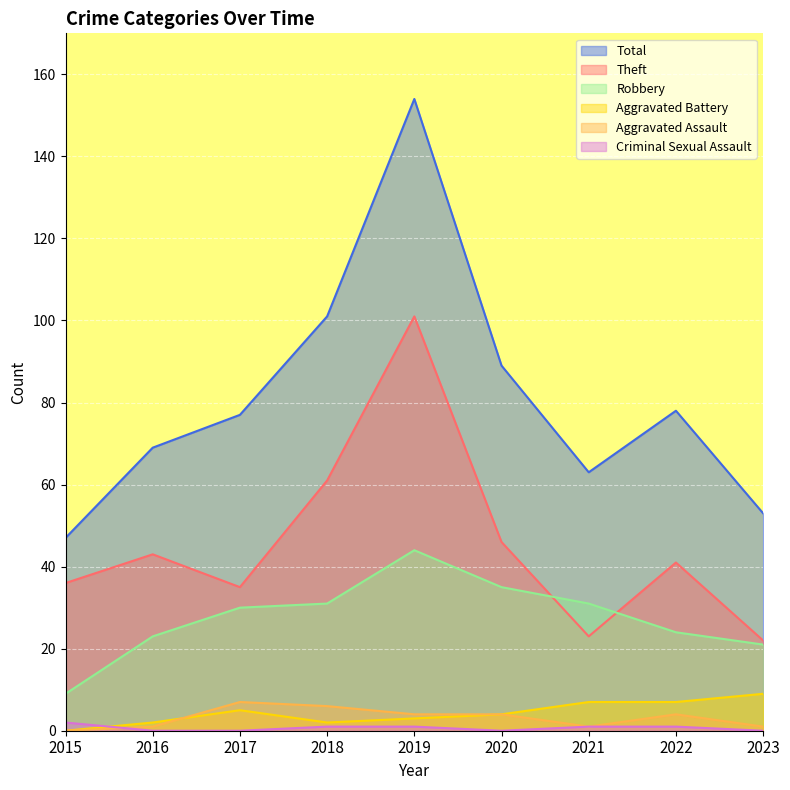

List the labels in order of Aggravated Battery value, smallest first.

2015, 2016, 2018, 2019, 2020, 2017, 2021, 2022, 2023